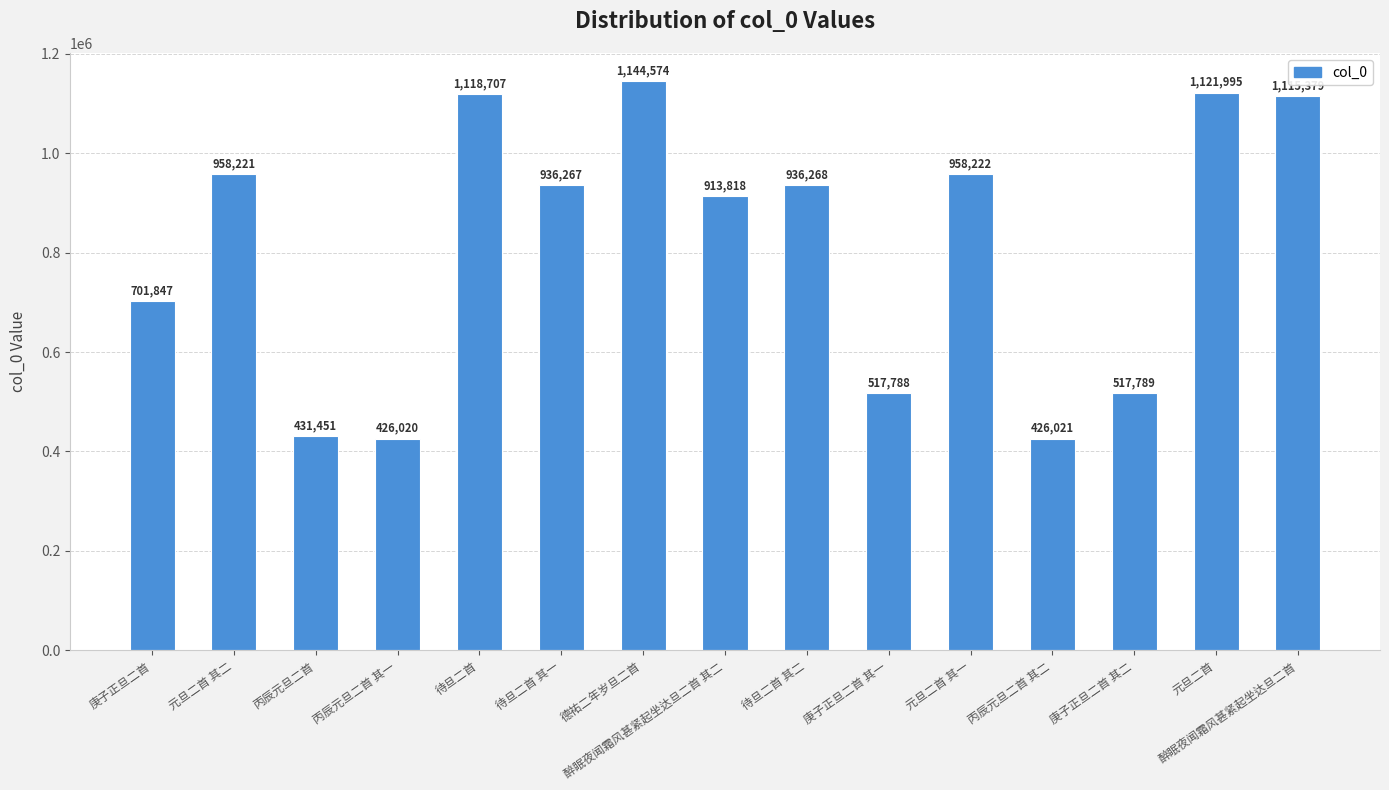

What is the value of the 4th bar from the left?

426020